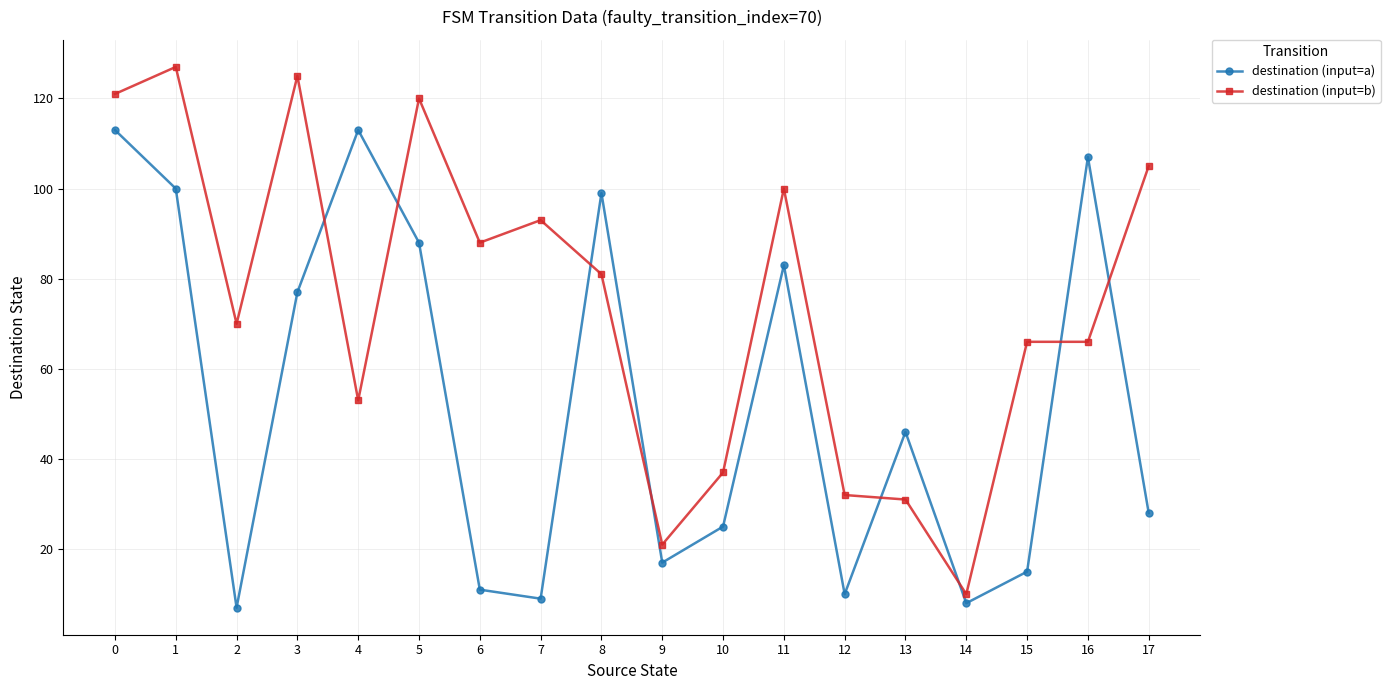

What value does the destination (input=a) series have at 11, to the nearest 10?

80